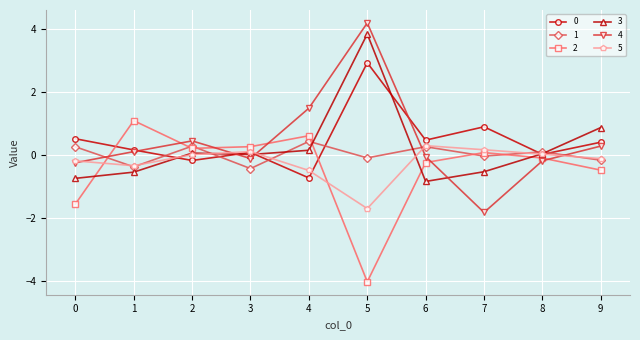

What is the spread (max minus min) of values at 8?

0.3